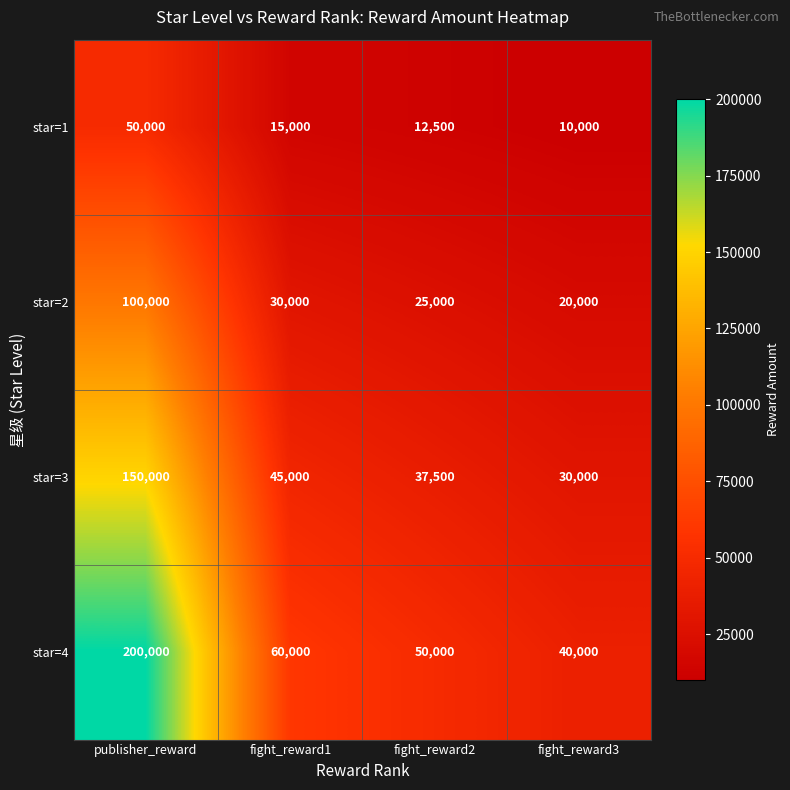

Which series has the widest spread of values?

star=4